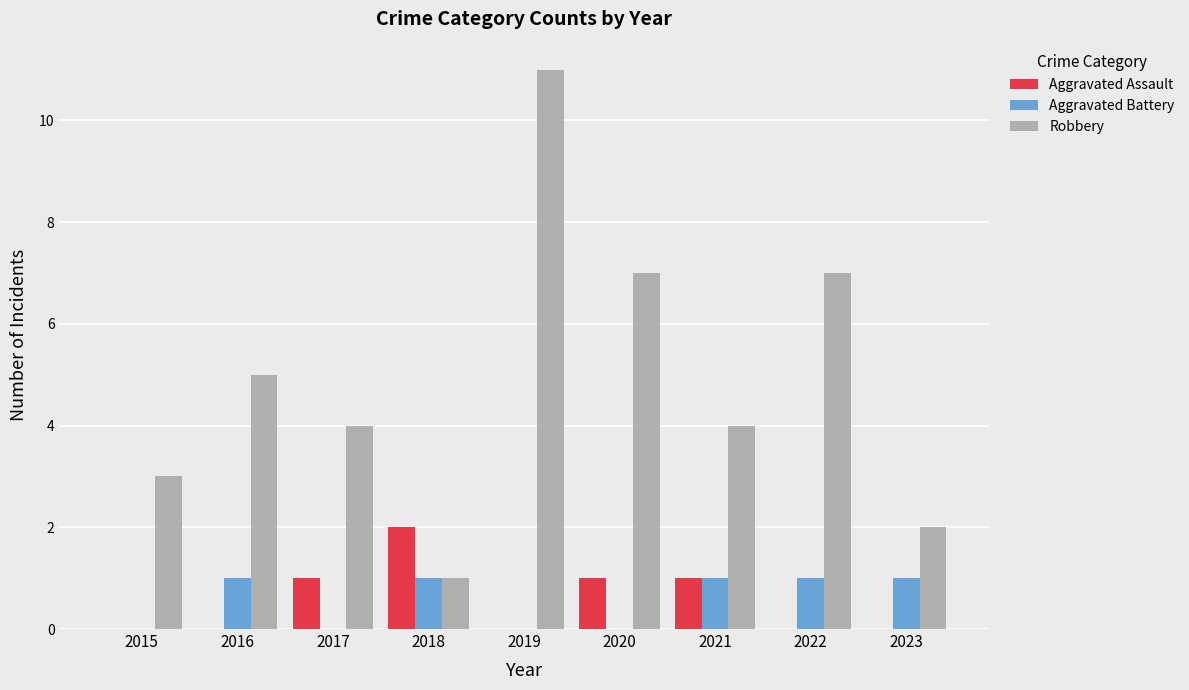

The value of Robbery at 2022 is 5. True or false?

False